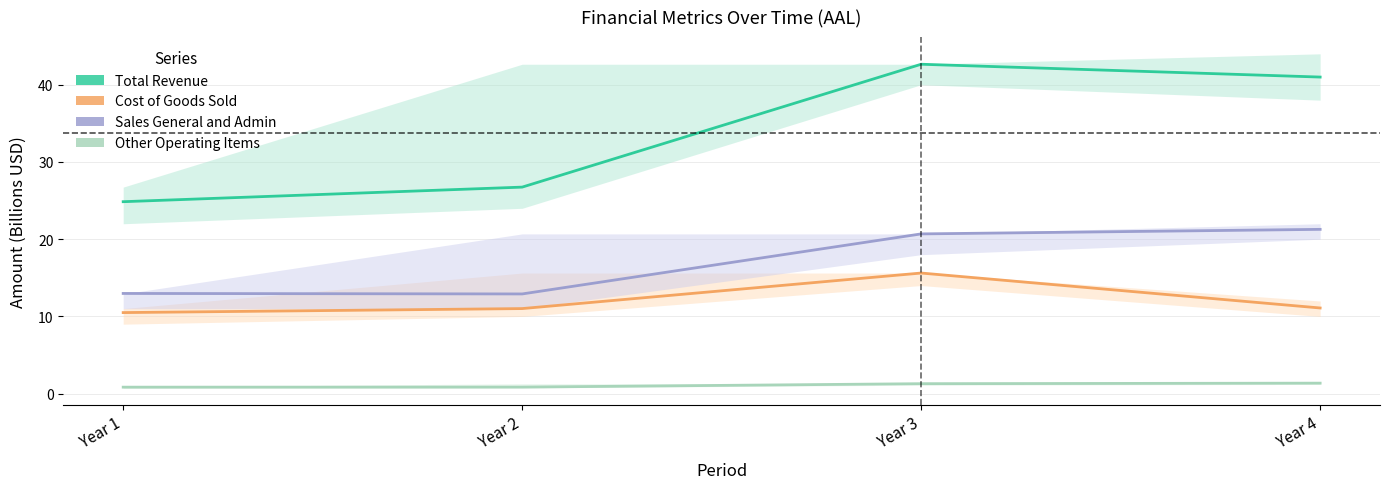

True or false: Total Revenue and Other Operating Items intersect in this chart.

False